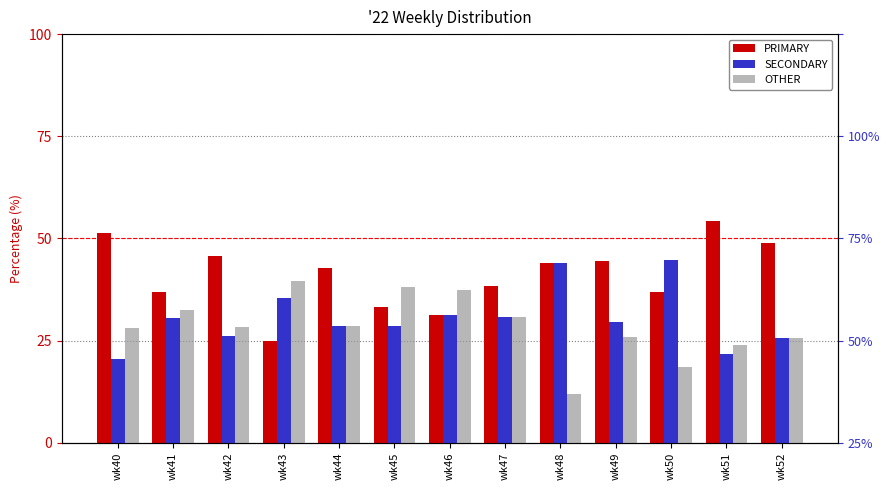

The value of SECONDARY at wk50 is 29.3. True or false?

False